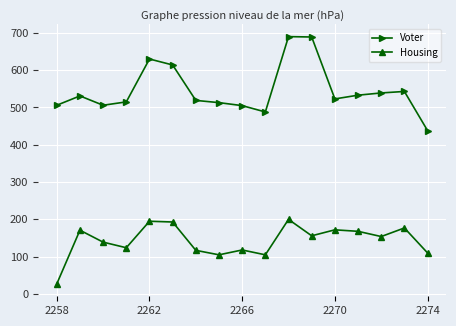

Rank the series by their average value, from highest to lowest.

Voter, Housing